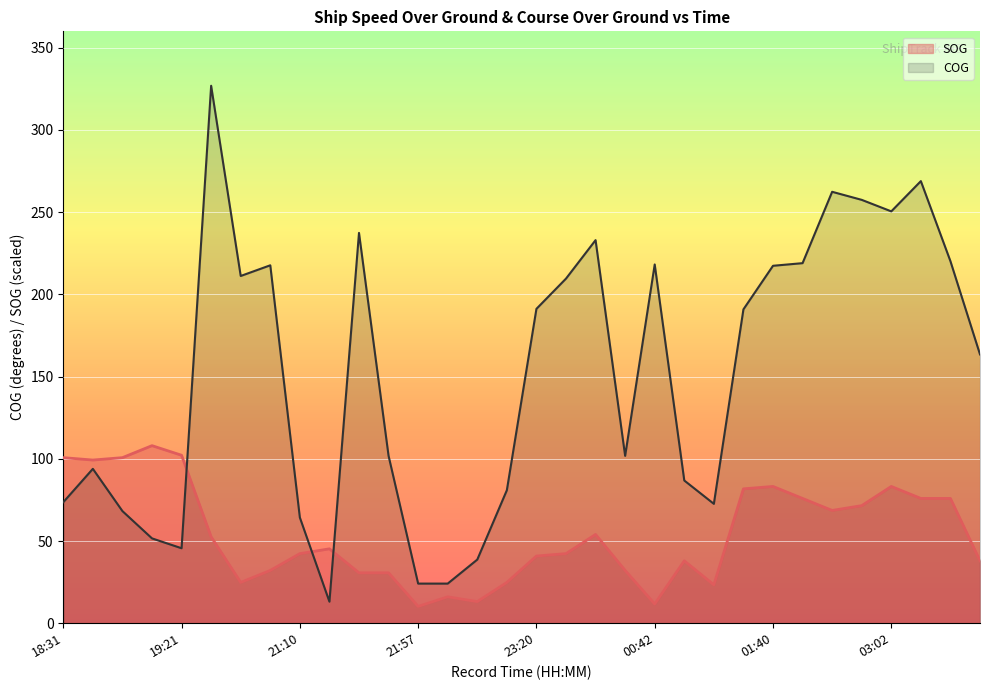

What is the difference between the maximum and minimum values in the COG series?

313.8